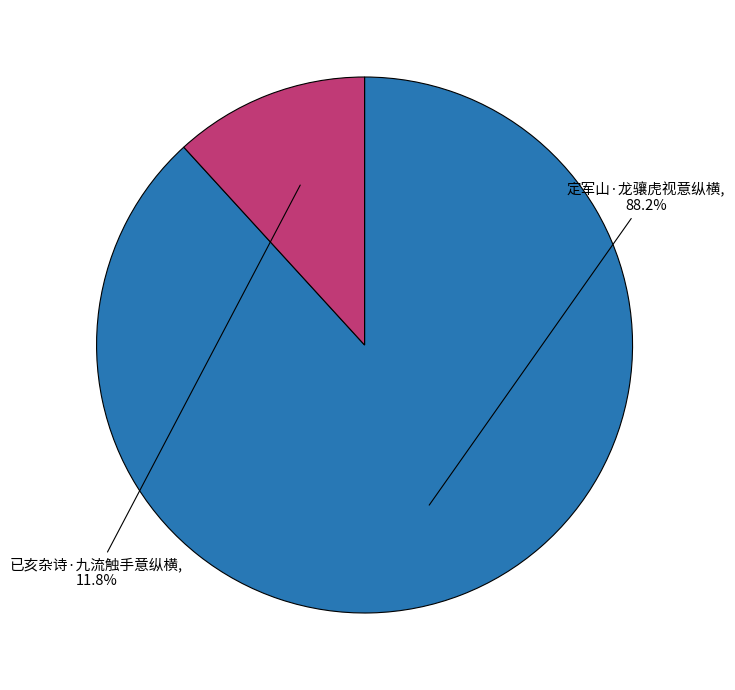

Does any single category account for the majority?

Yes